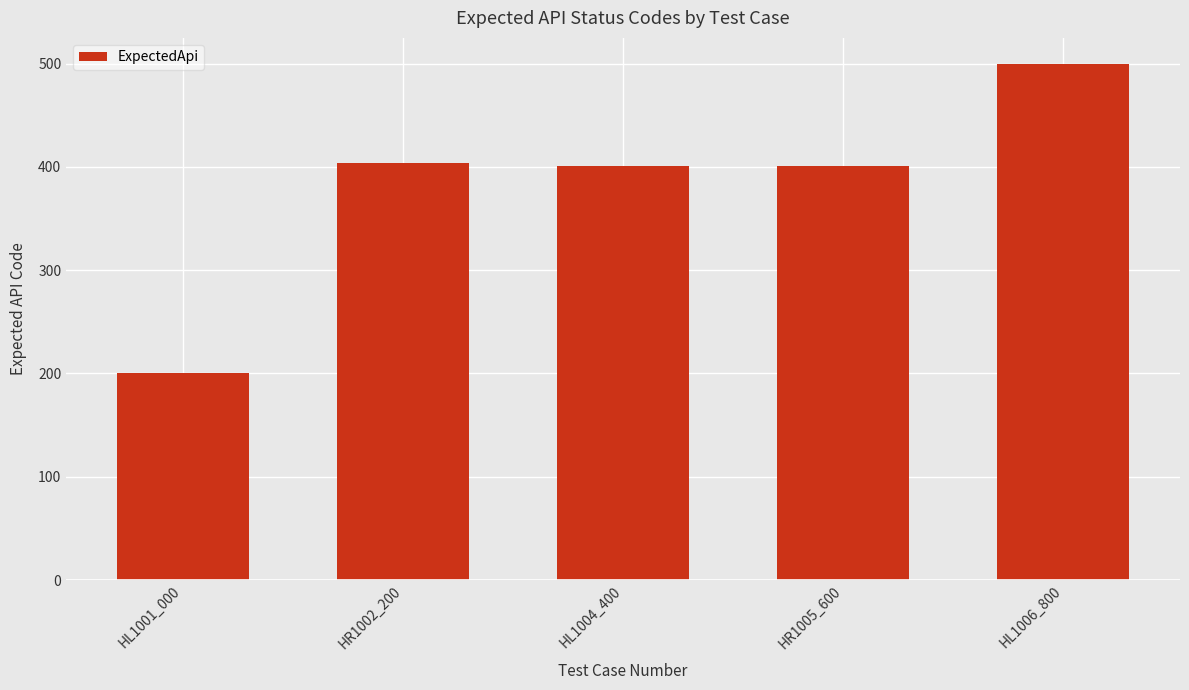

The value at HR1005_600 is 129. True or false?

False